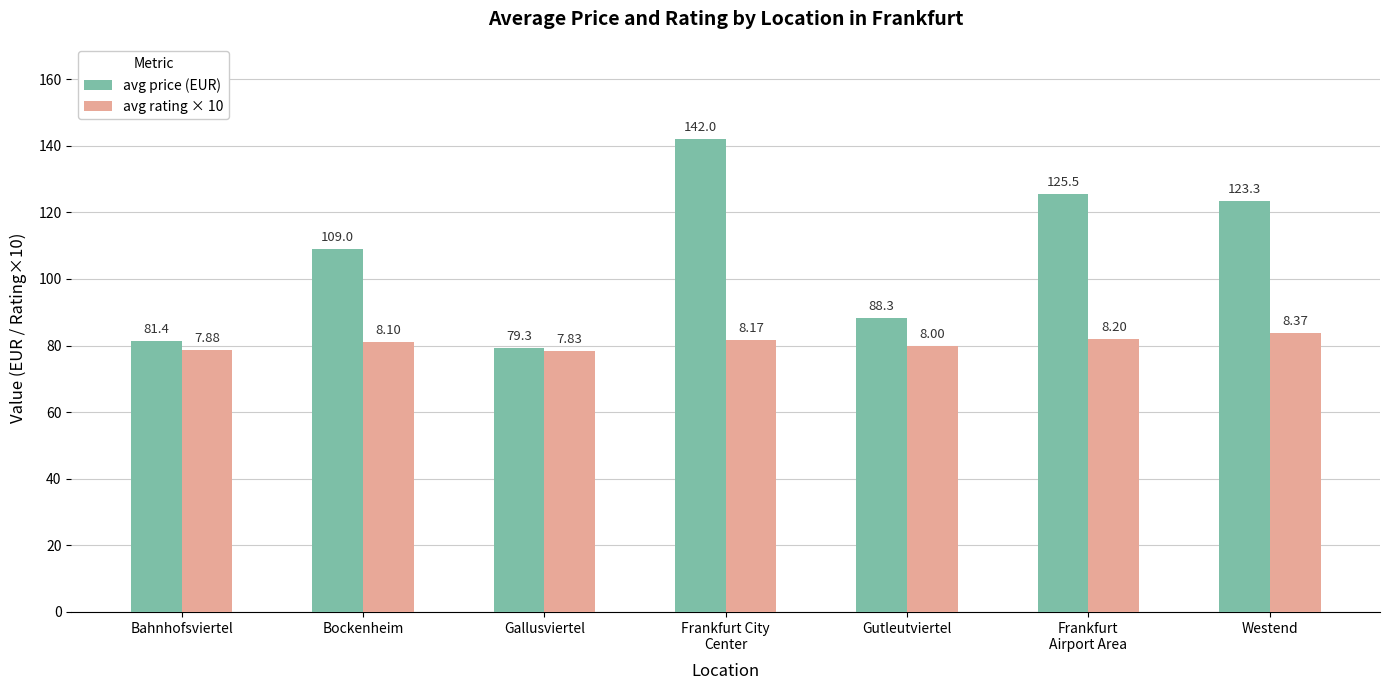

What is the average value of the avg price (EUR) series?

107.0